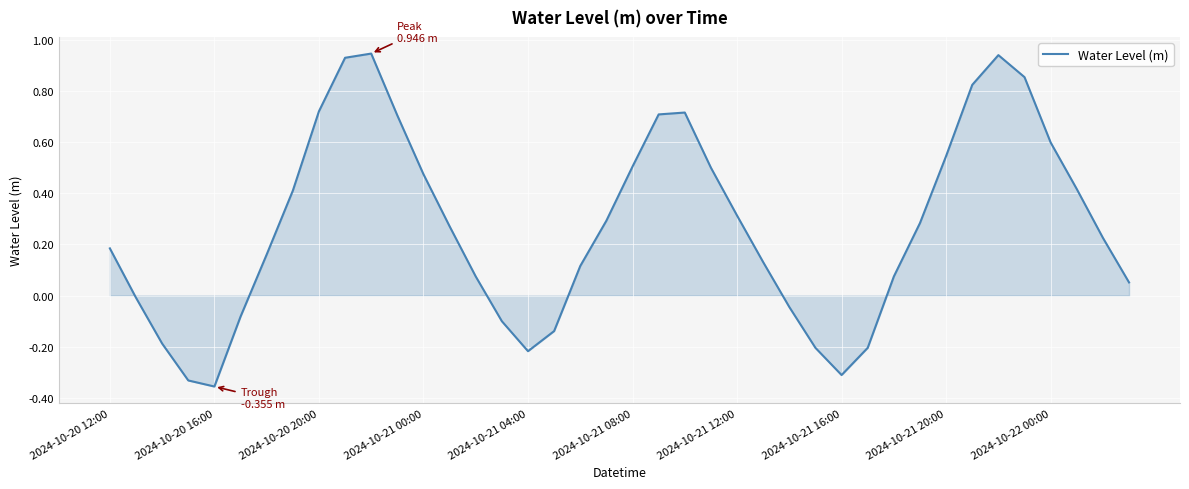

What is the difference between the maximum and minimum values?

1.3